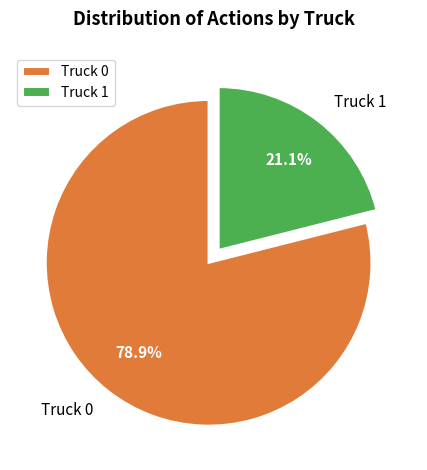

Approximately how many times larger is the value at Truck 1 compared to Truck 0?

0.3